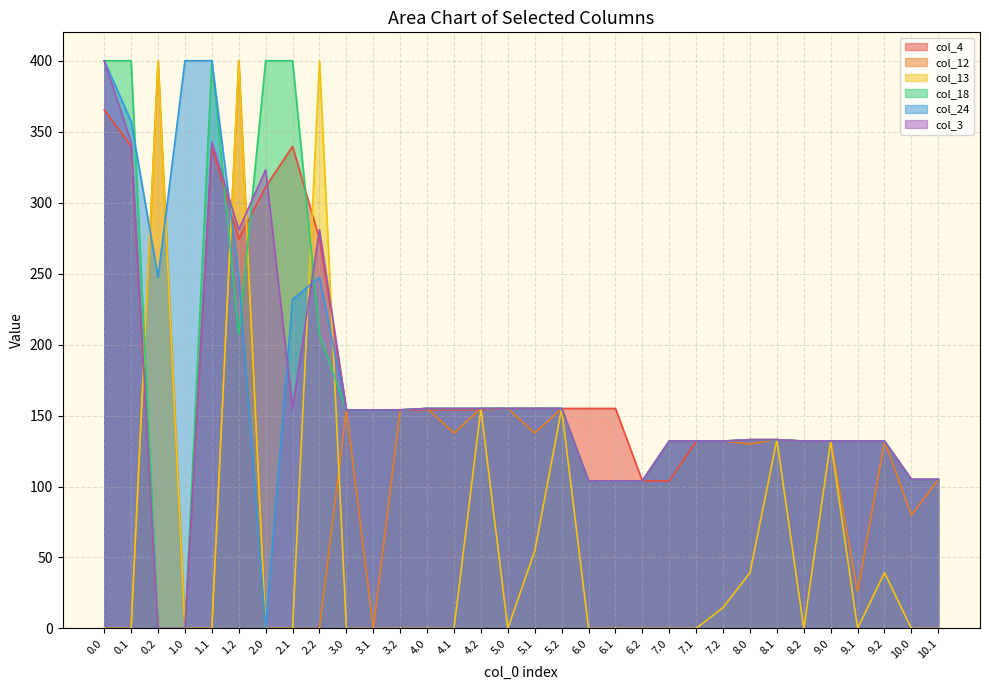

List the series in order of their peak value, highest first.

col_12, col_13, col_18, col_24, col_3, col_4